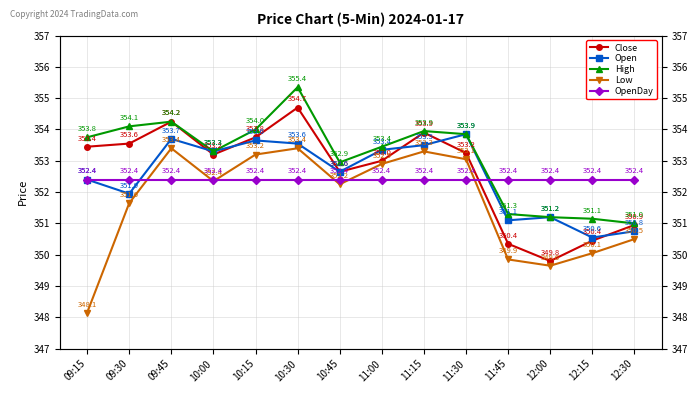

At which category does Low reach its first local valley?

10:00